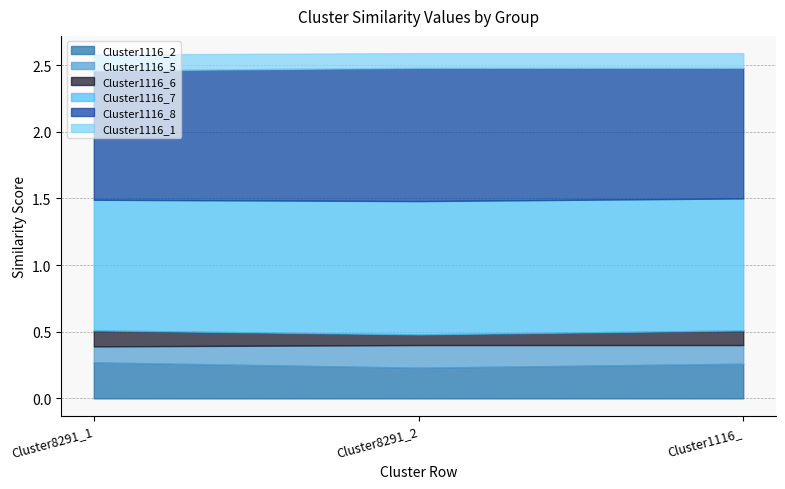

What is the value of the Cluster1116_7 point at the 3rd from the left?

1.0